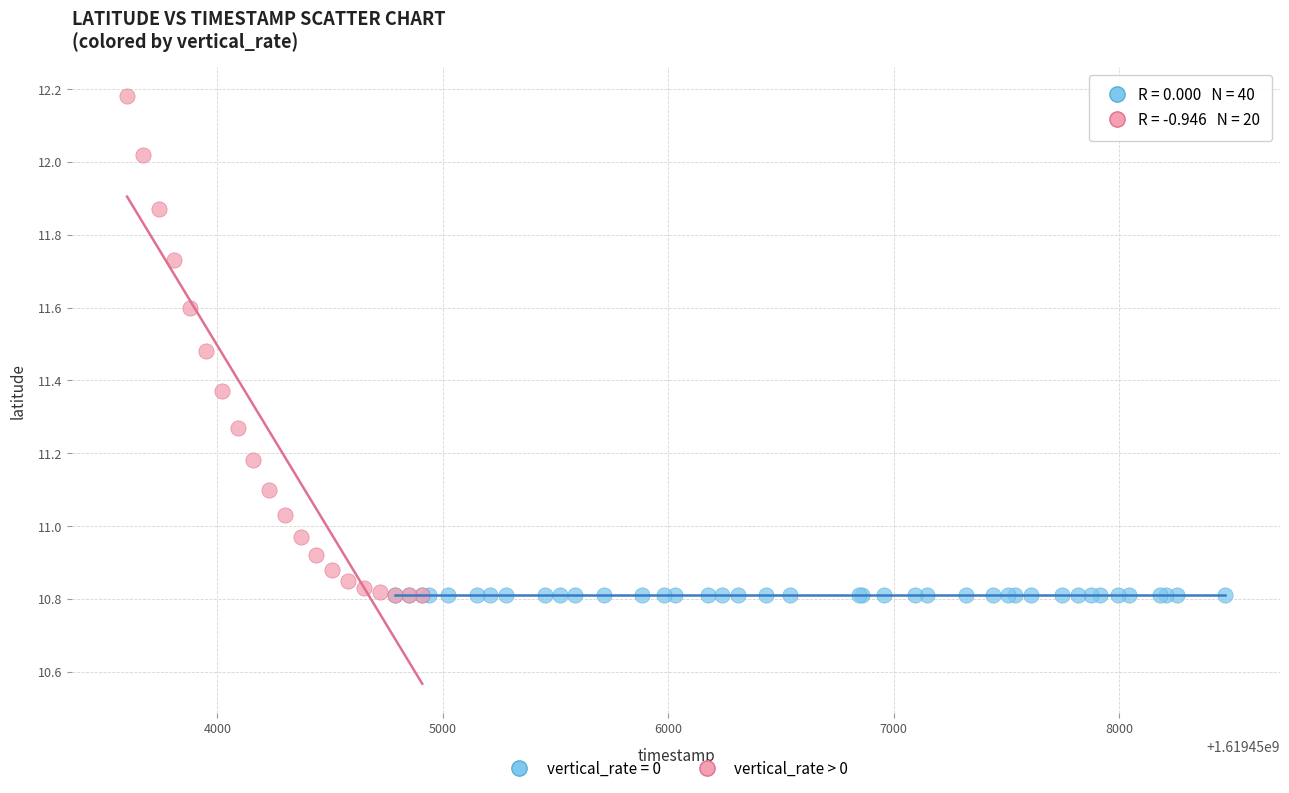

Which series reaches the maximum Y coordinate?

vertical_rate > 0